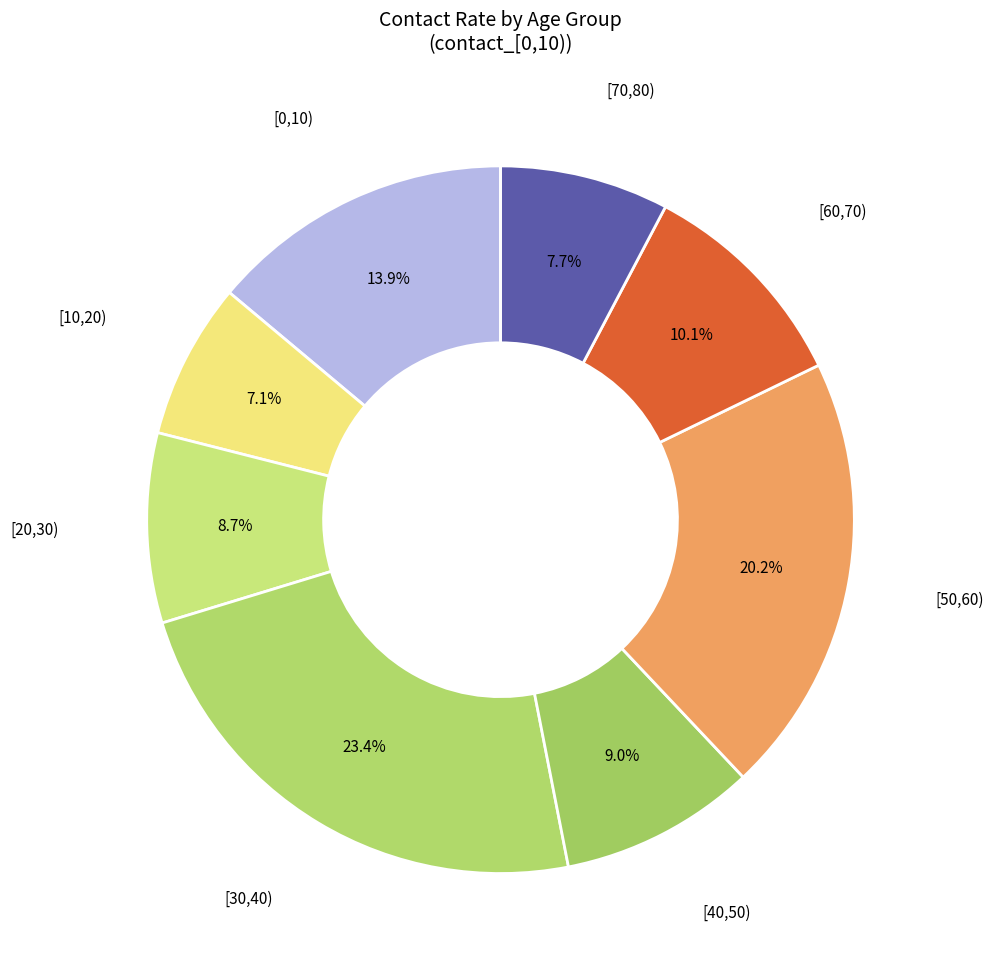

Does any single category account for the majority?

No